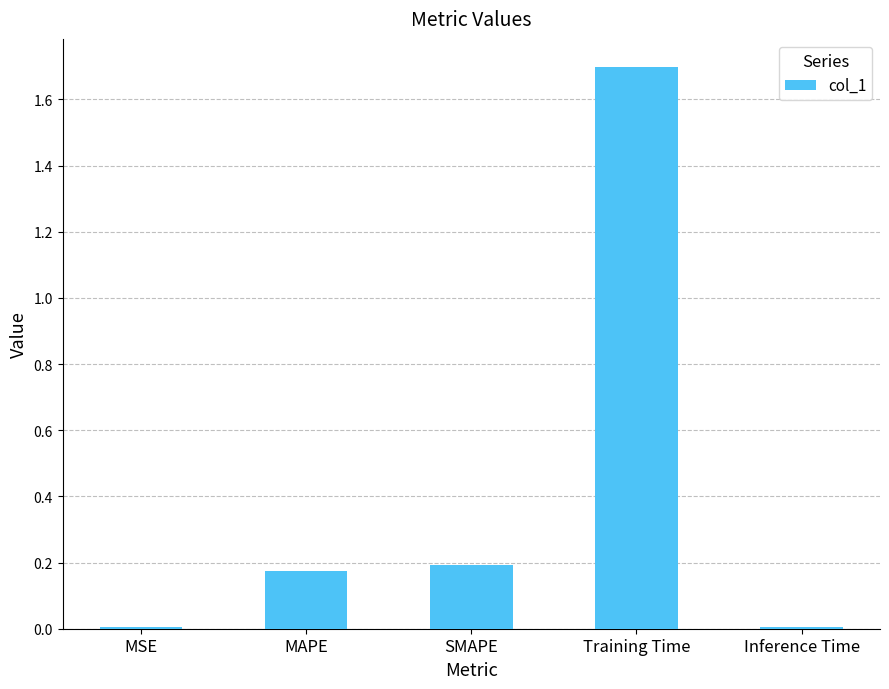

Between MAPE and Training Time, which is larger?

Training Time